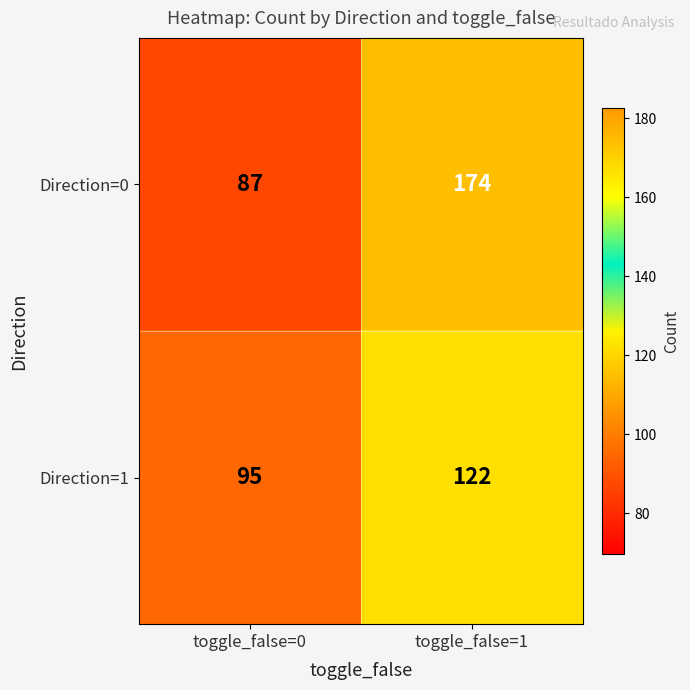

Is it true that Direction=1 equals 129 at toggle_false=0?

False